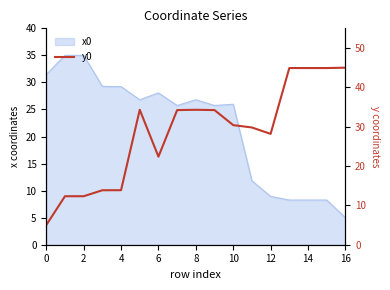

The chart shows a value of 44.9 at 13. True or false?

True